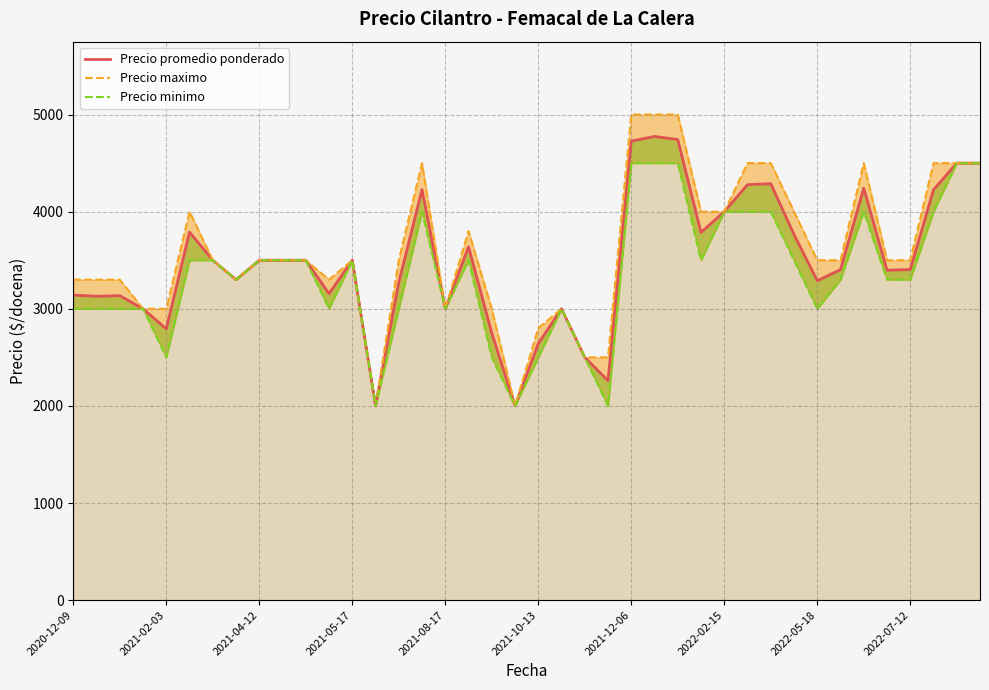

What is the approximate value of Precio maximo at 2022-07-12, to the nearest 10?

3500